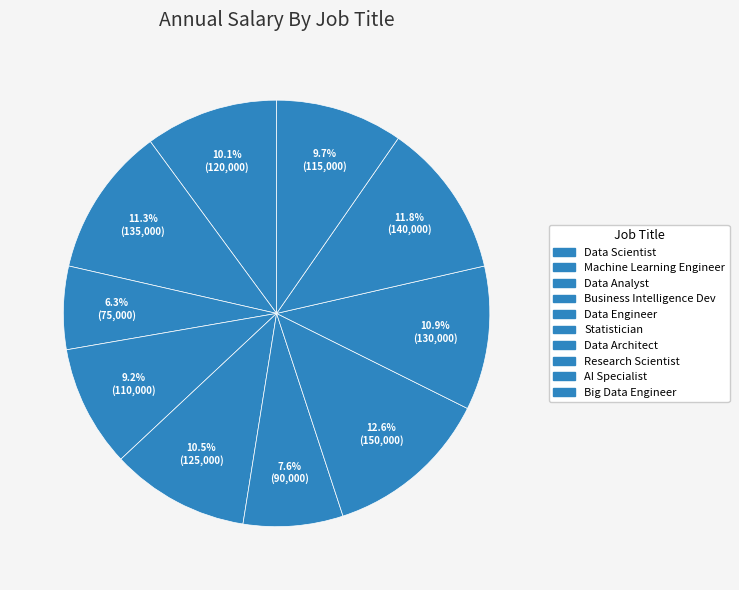

How many segments does this pie chart have?

10